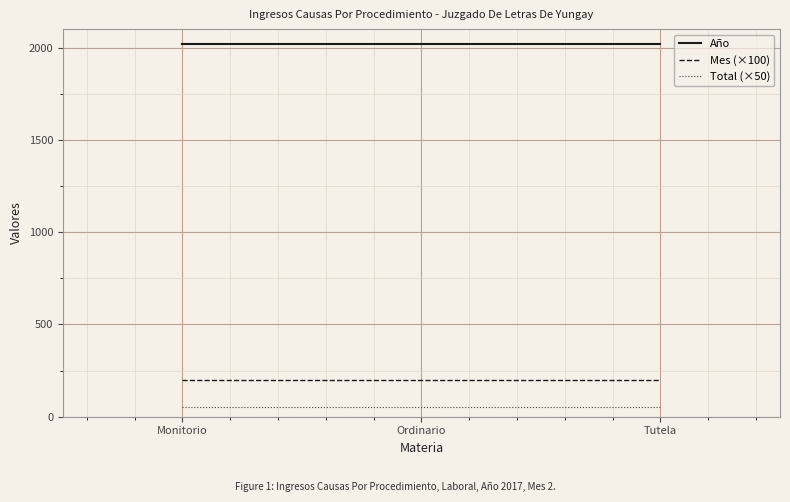

How many lines are shown in the chart?

3